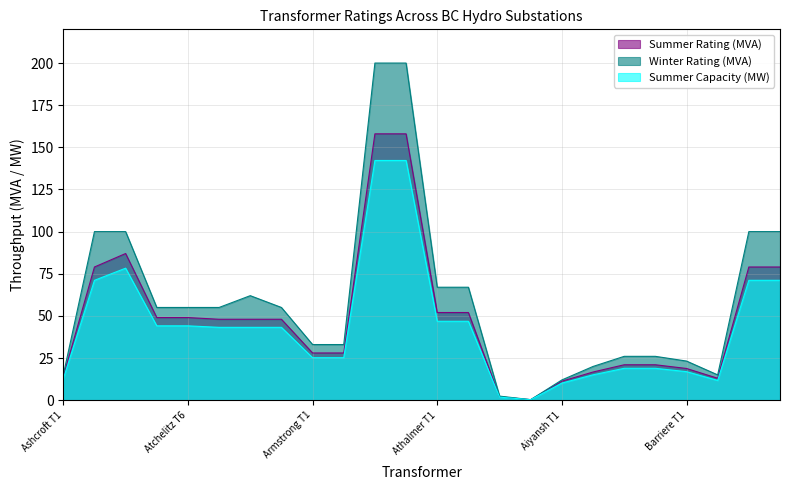

Rank the series by their maximum value, from lowest to highest.

Summer Capacity (MW), Summer Rating (MVA), Winter Rating (MVA)